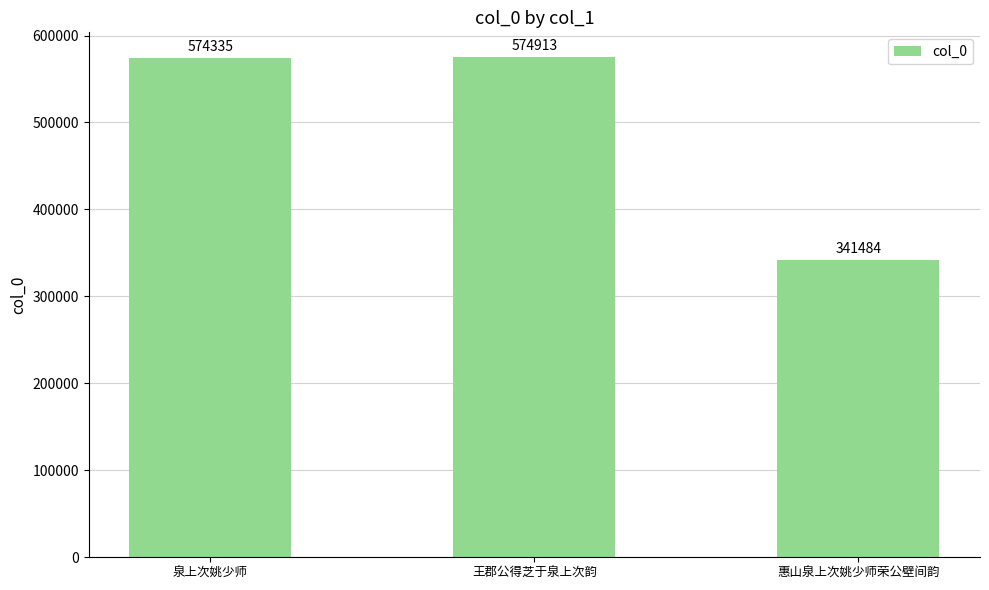

The chart shows a value of 574913 at 王郡公得芝于泉上次韵. True or false?

True